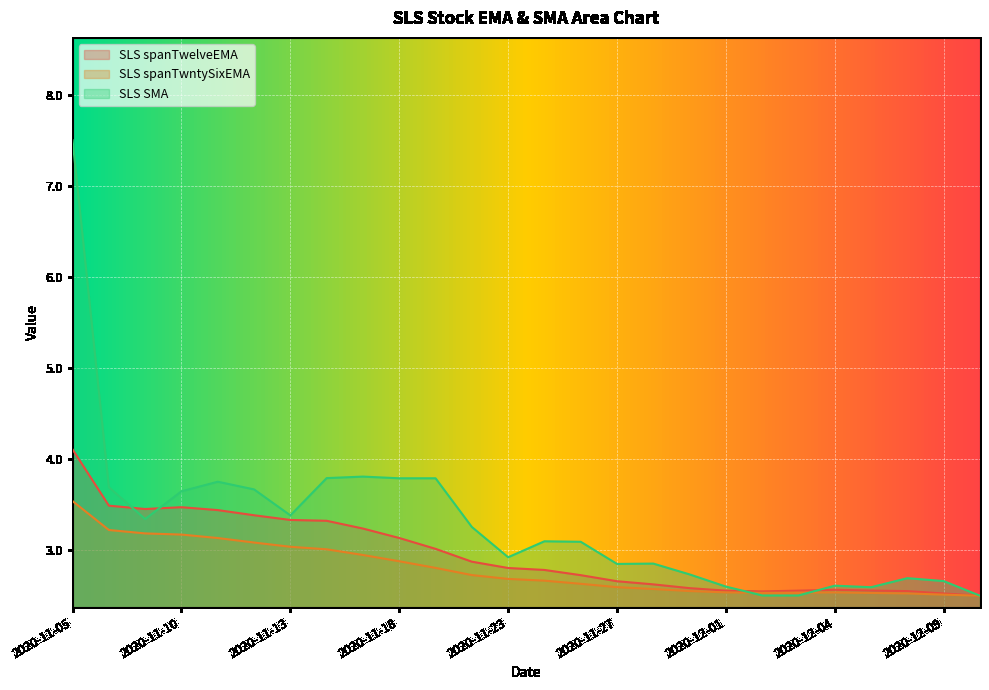

What is the sum of all SLS spanTwntySixEMA values?

72.6